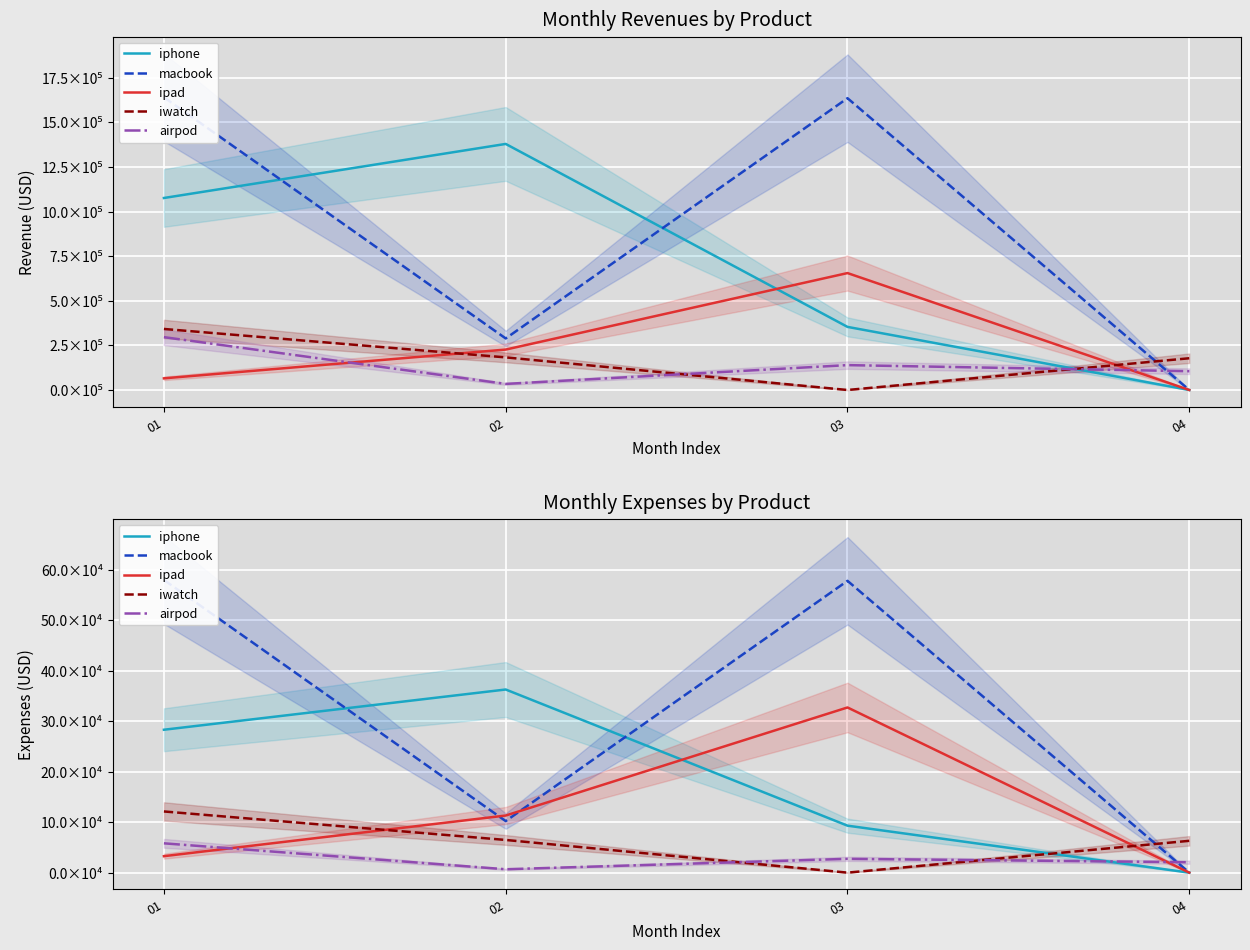

Is this an area chart (filled region under the line)?

No